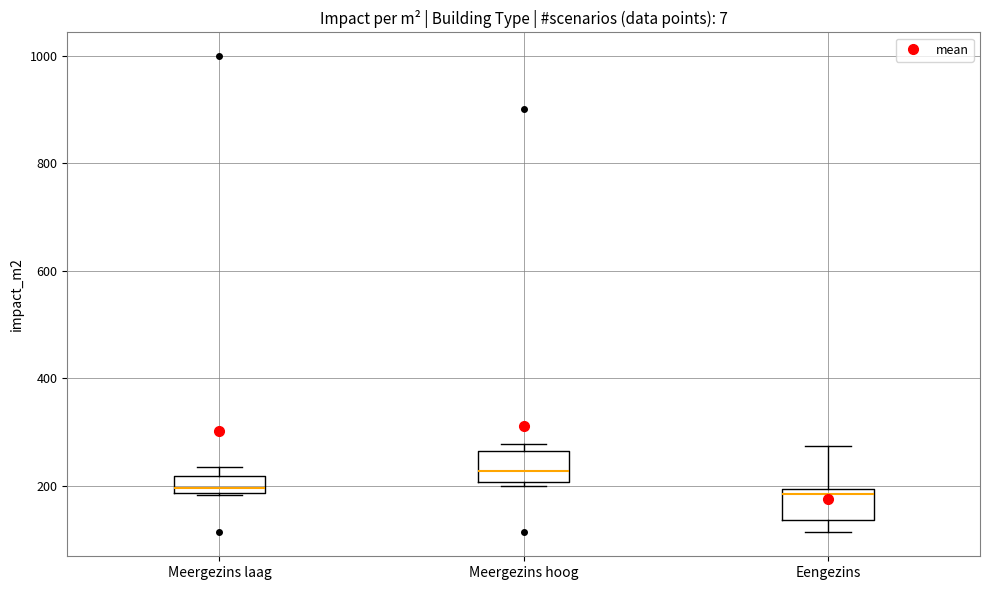

Where does the median line of the box for Meergezins laag sit on the y-axis? The values are not printed on the chart, so give them approximately, as read against the axis.

200